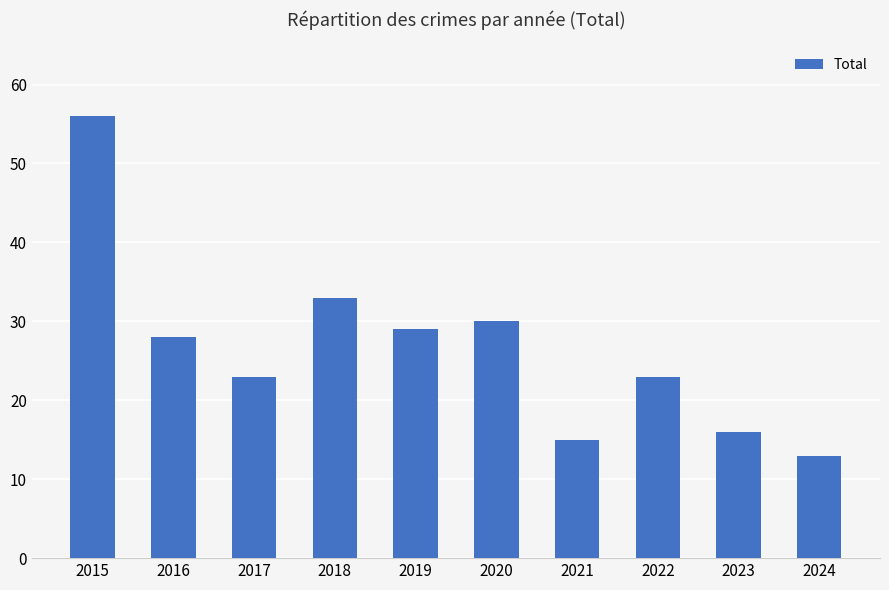

True or false: the data shows 29 at 2019.

True